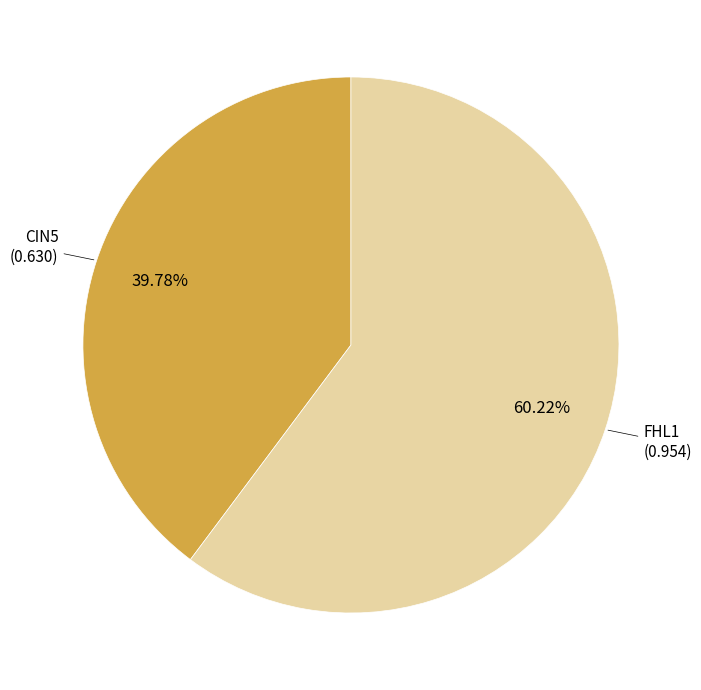

How many segments does this pie chart have?

2